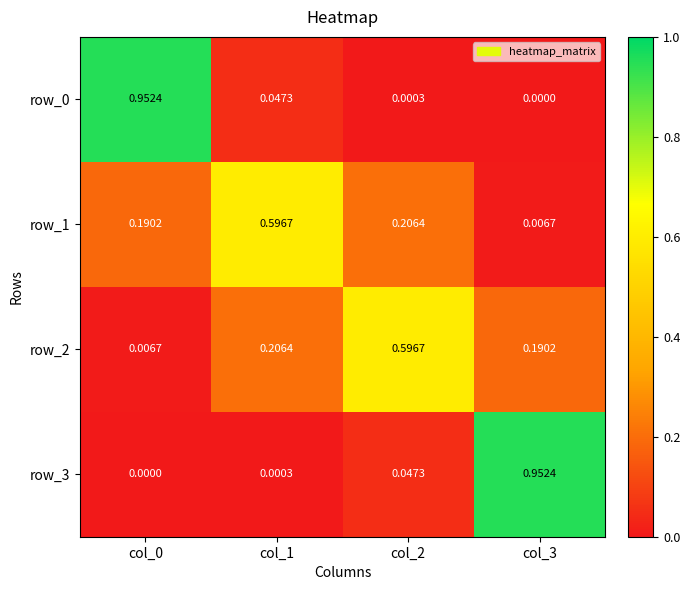

Which series changed the most between col_1 and col_3?

row_3